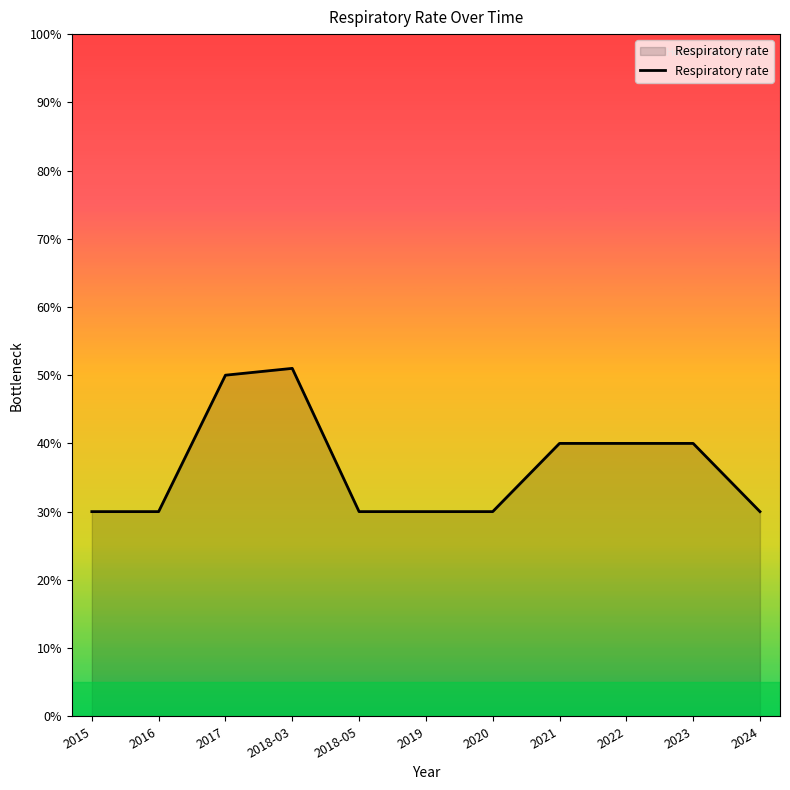

What is the greatest value displayed?

51